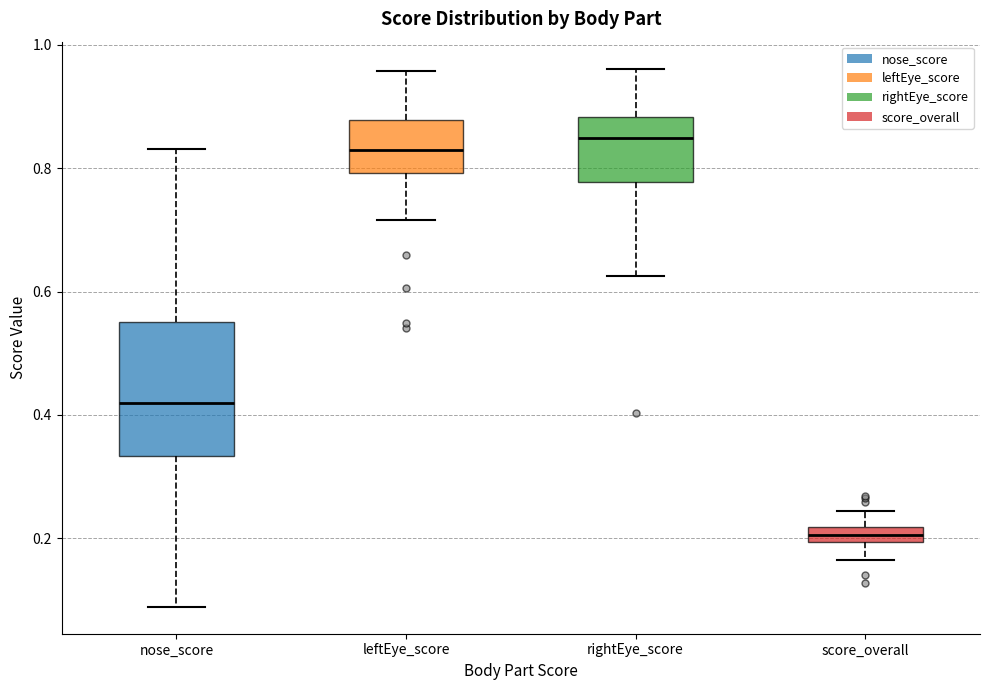

Which box is the tallest, from its lower edge to its upper edge?

nose_score